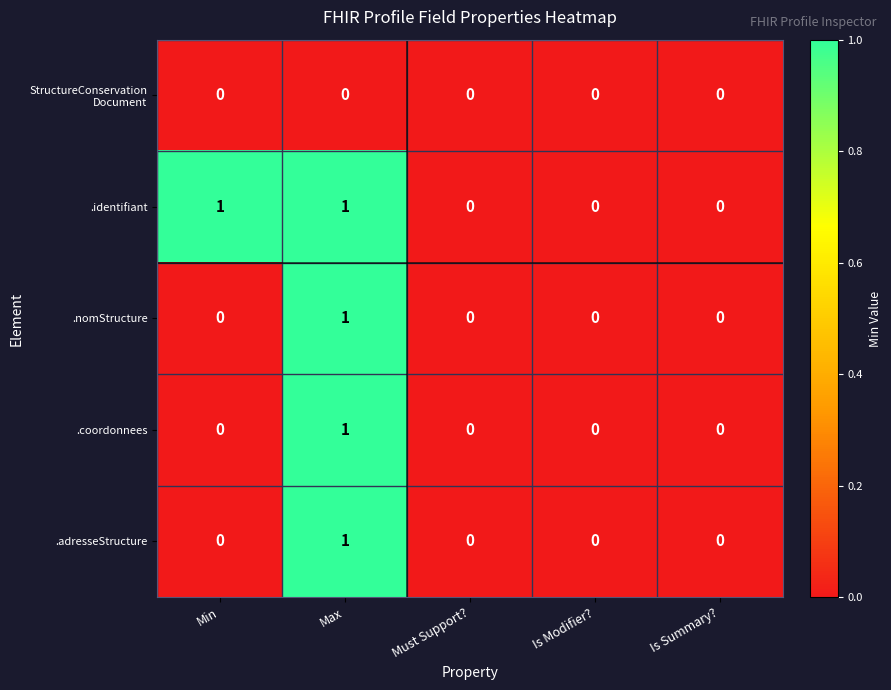

Is it true that .nomStructure equals 1 at Is Summary??

False